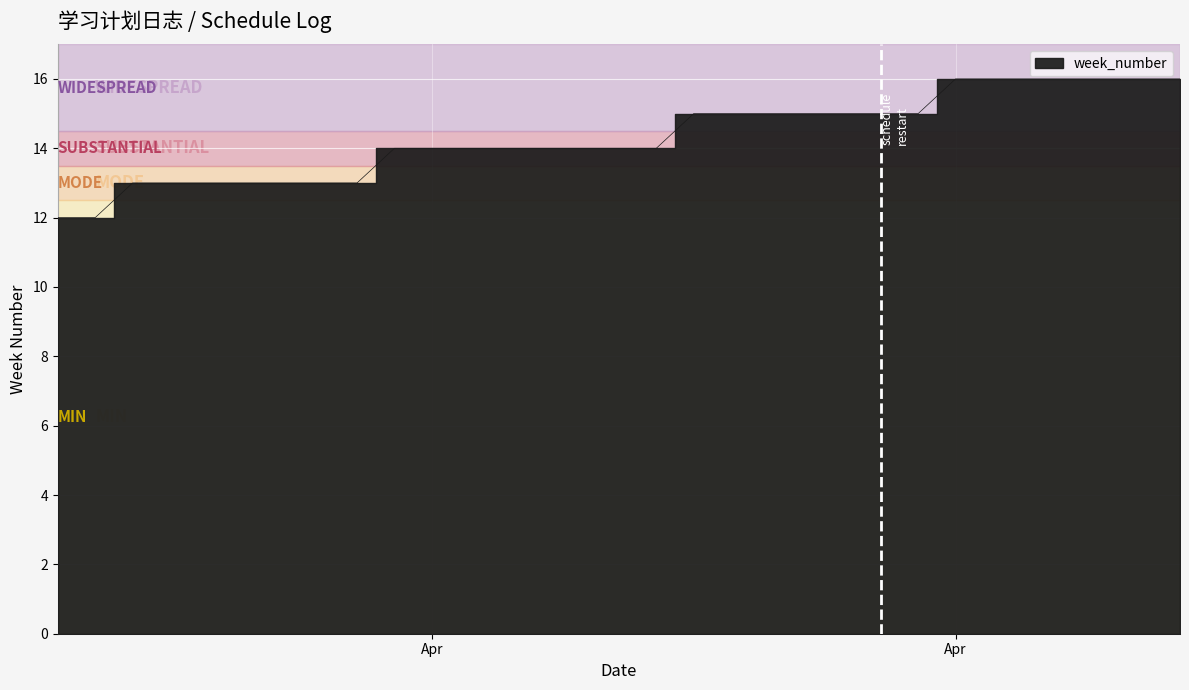

What is the difference between the second highest and minimum values?

4